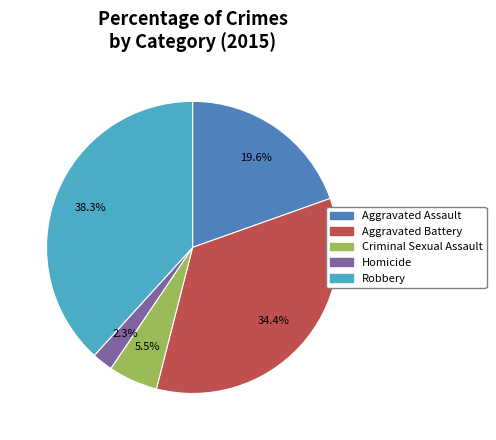

Is the sum of Criminal Sexual Assault and Aggravated Assault greater than half?

No